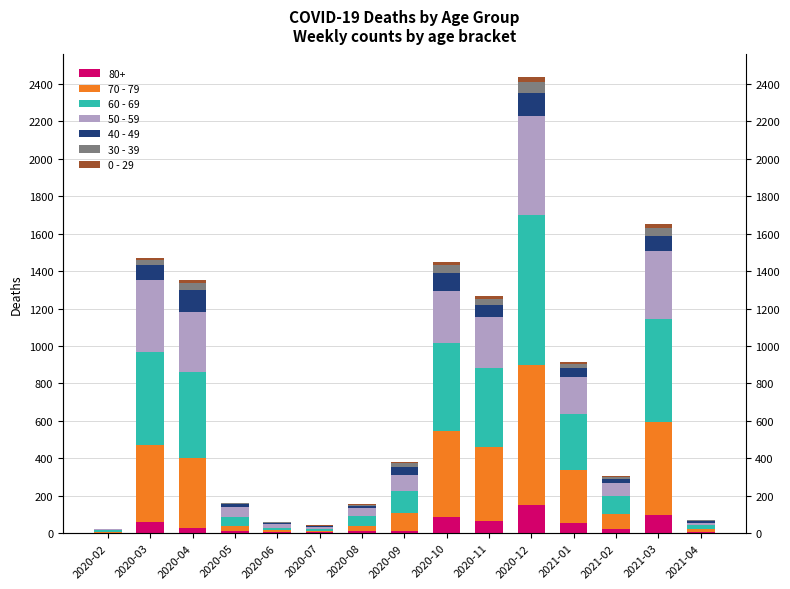

What is the sum of all 40 - 49 values?

721